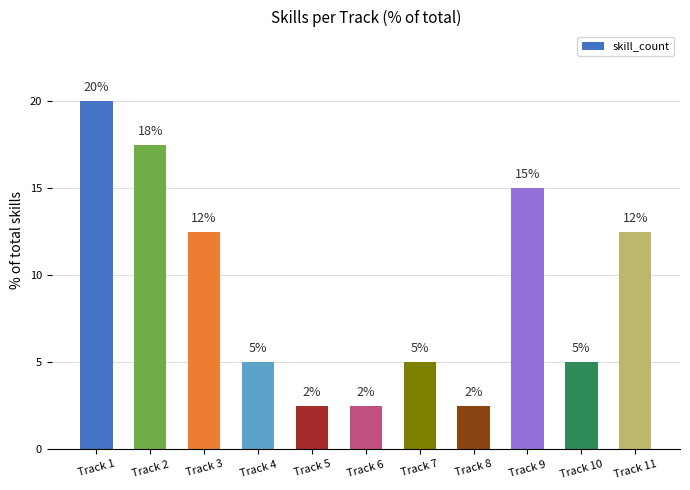

What is the value of the 11th bar from the left?

12.5